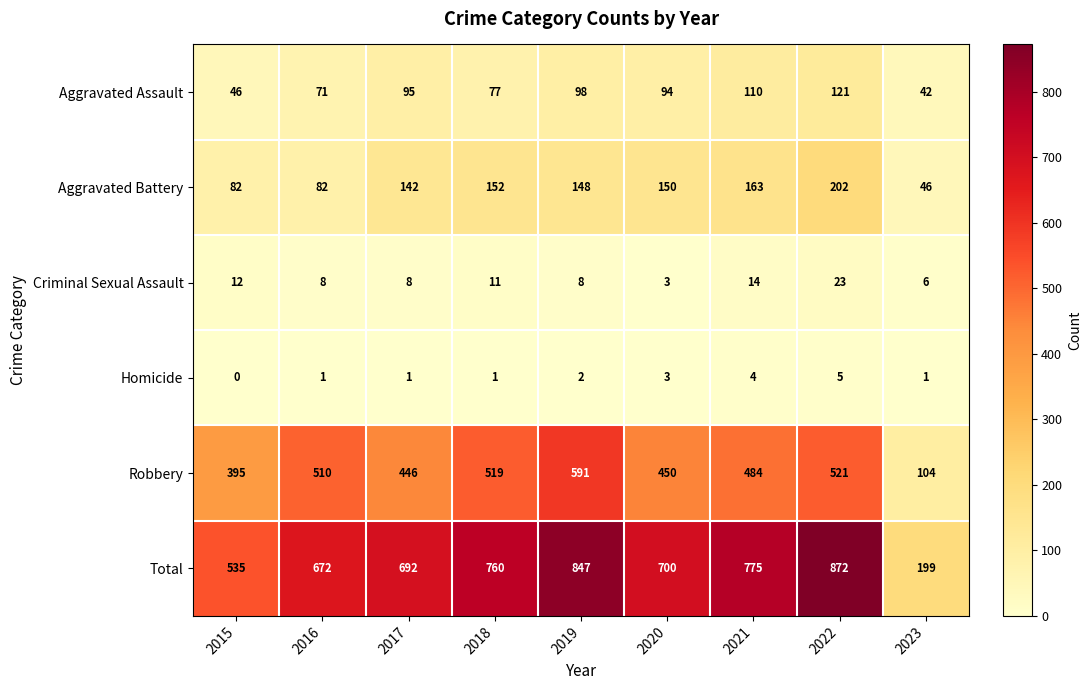

Where does the Robbery series first go above 484?

2016